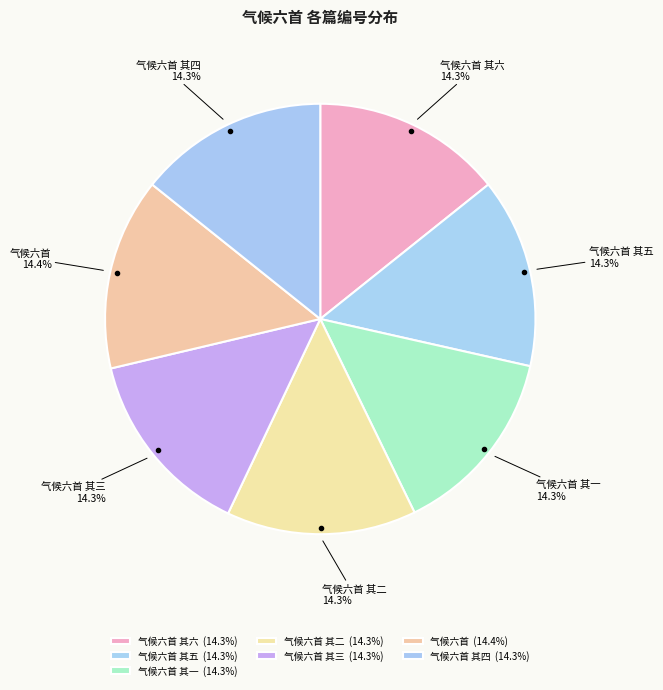

Count the number of slices in the pie.

7